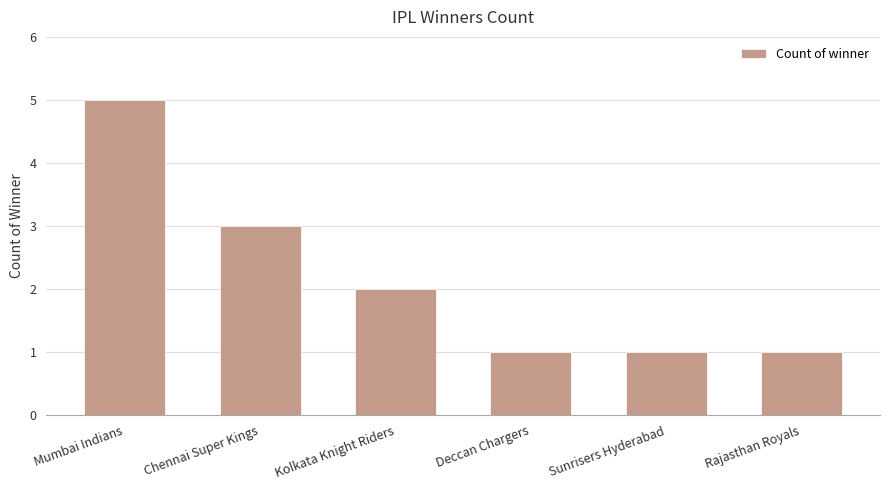

At which label does the data first exceed 2?

Mumbai Indians